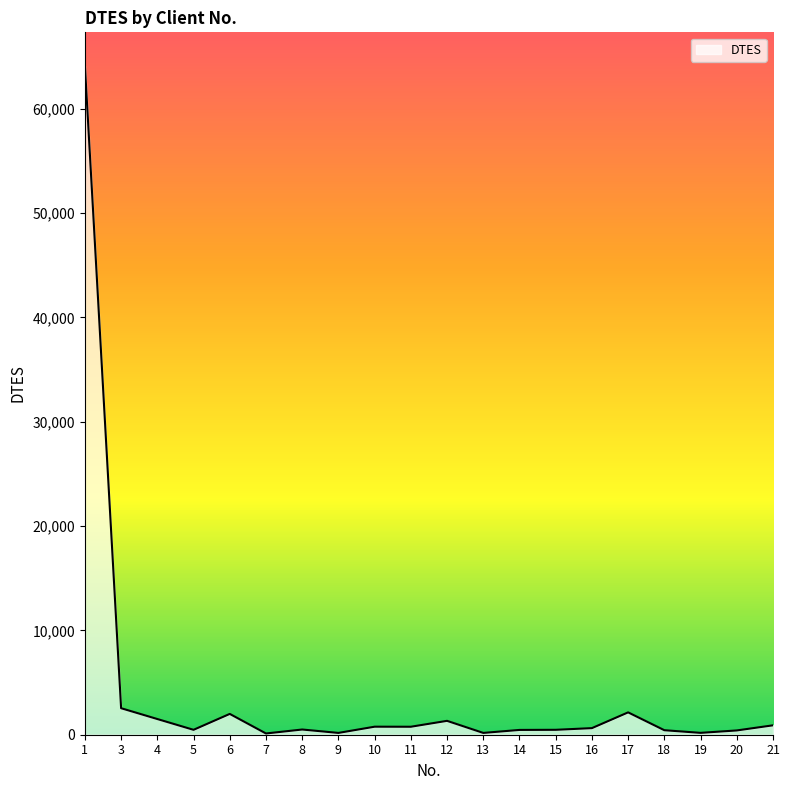

What is the difference between the maximum and minimum values?

63991